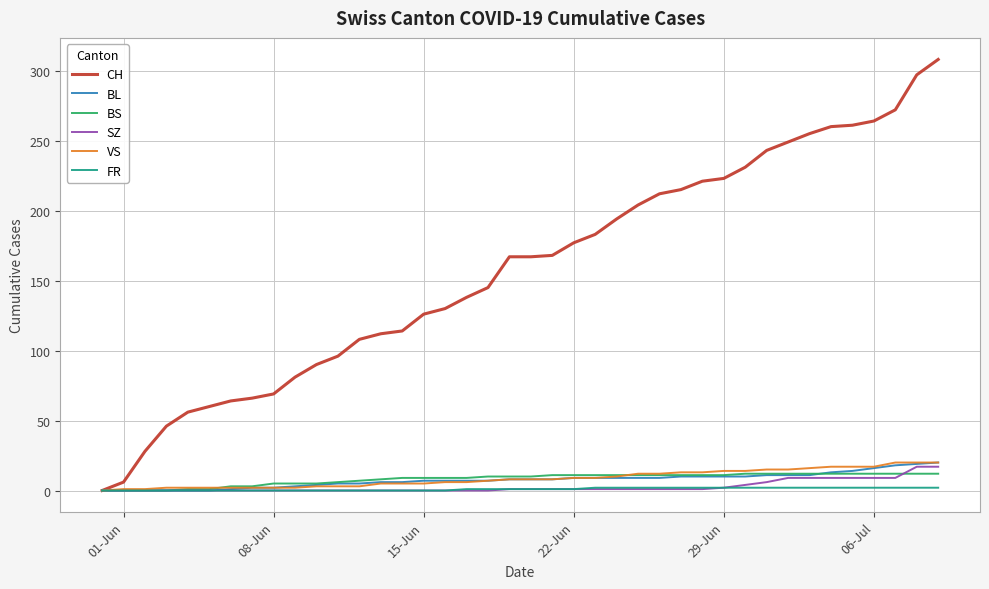

Which series has the widest spread of values?

CH